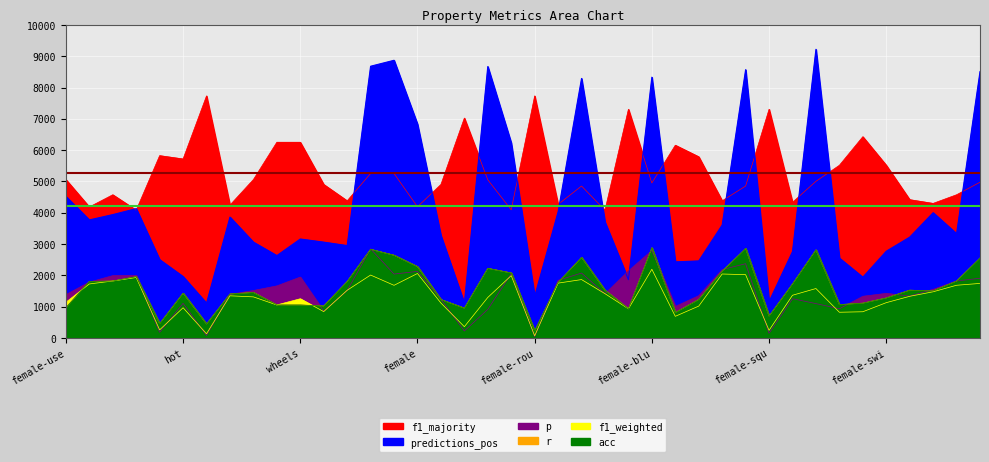

At which category does p reach its first local peak?

female-dangerous